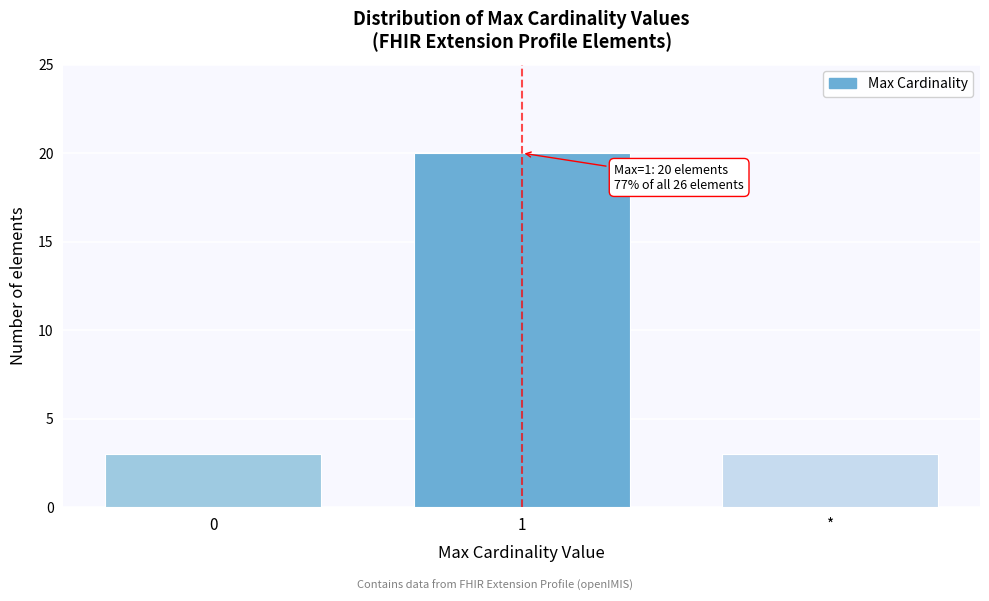

Reading right to left, extract all data points from this chart.

*=3	1=20	0=3